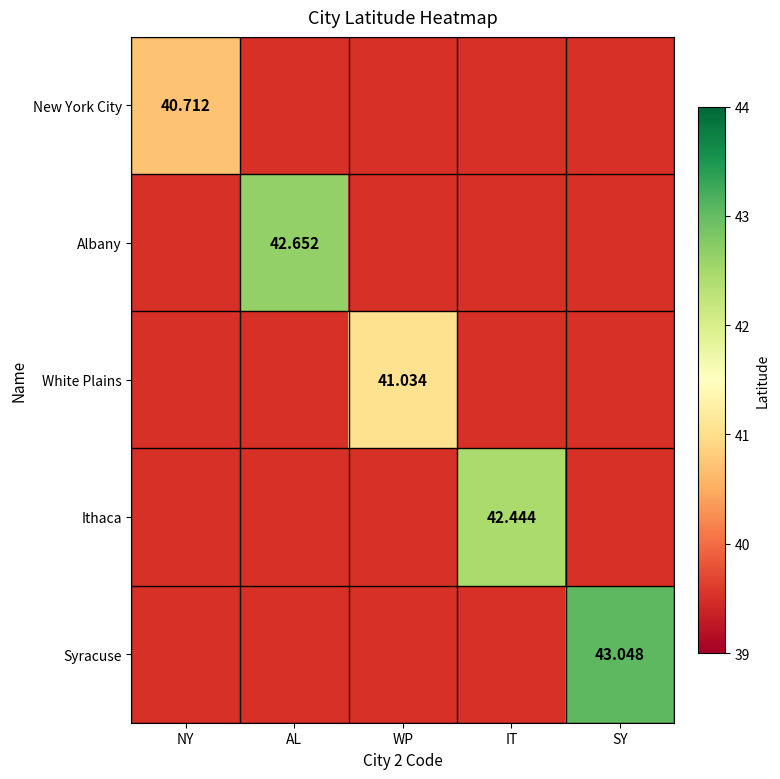

At how many categories does at least one series exceed 41?

4